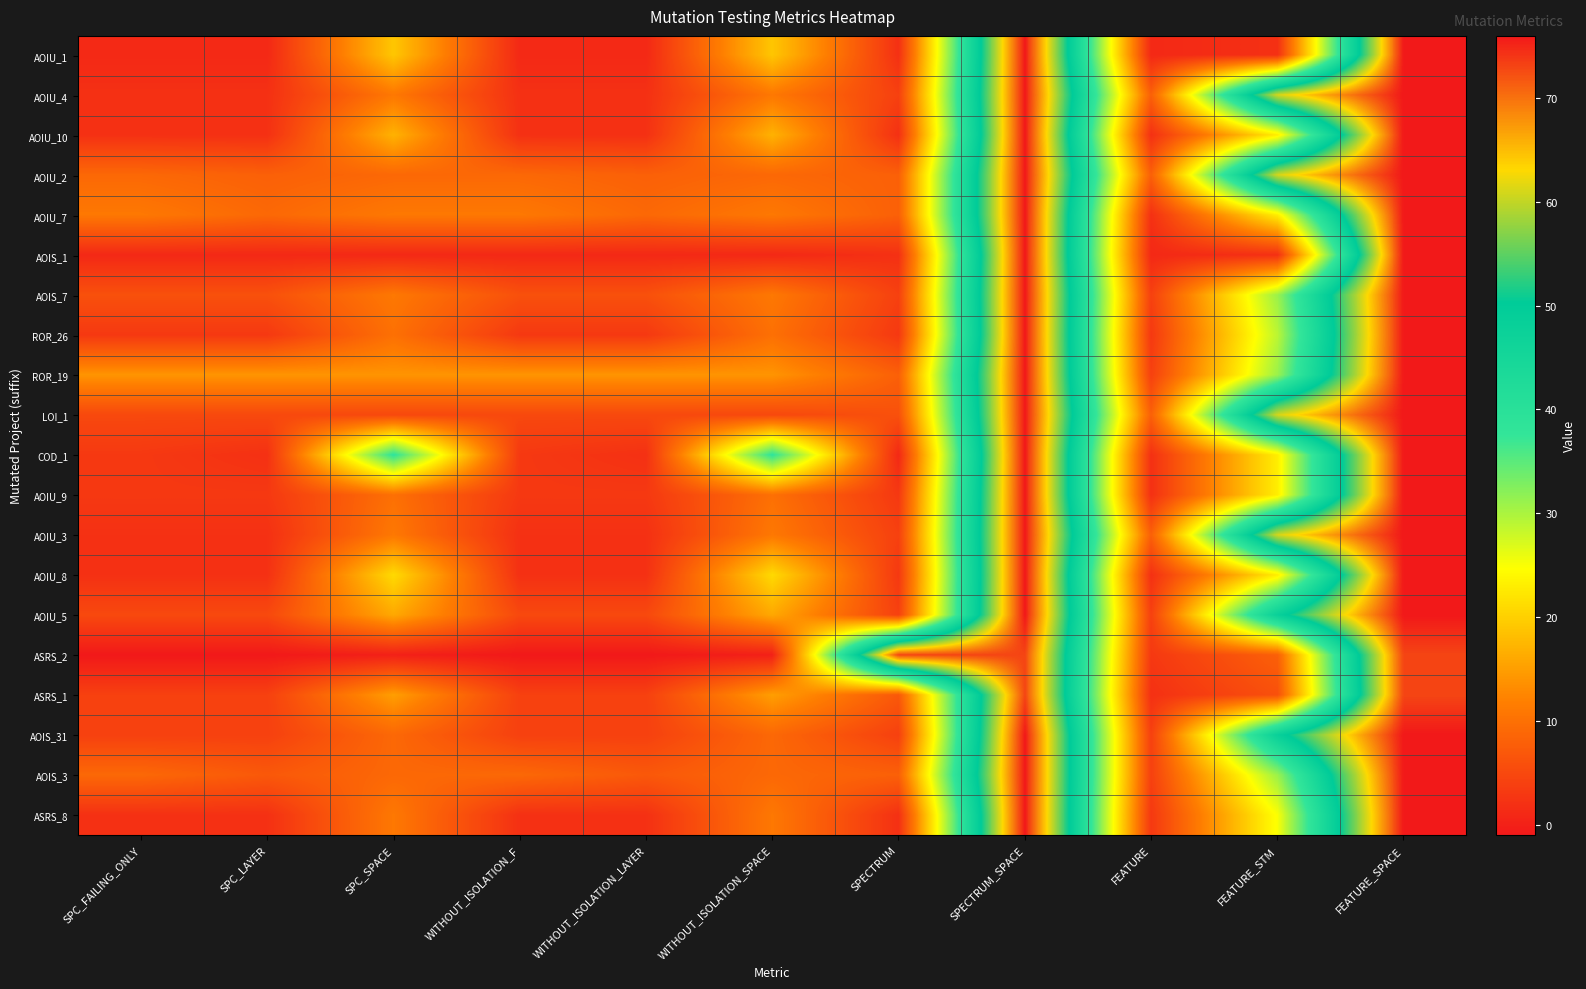

At which category does the chart reach its minimum across all series?

SPC_FAILING_ONLY